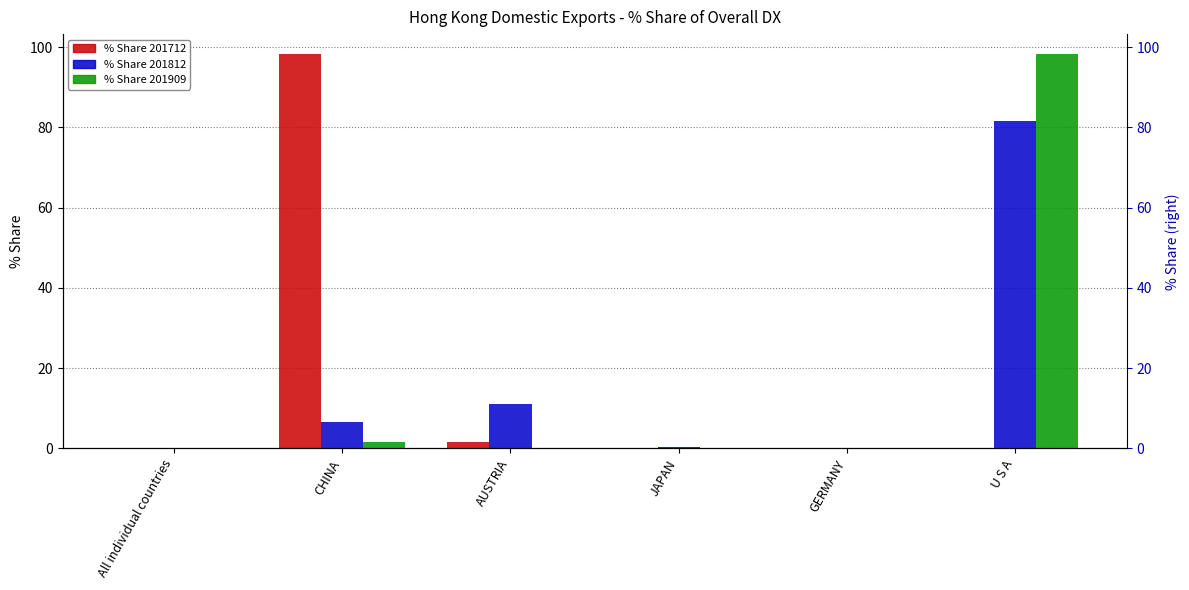

What is the difference between the % Share 201909 values at U S A and AUSTRIA?

98.3